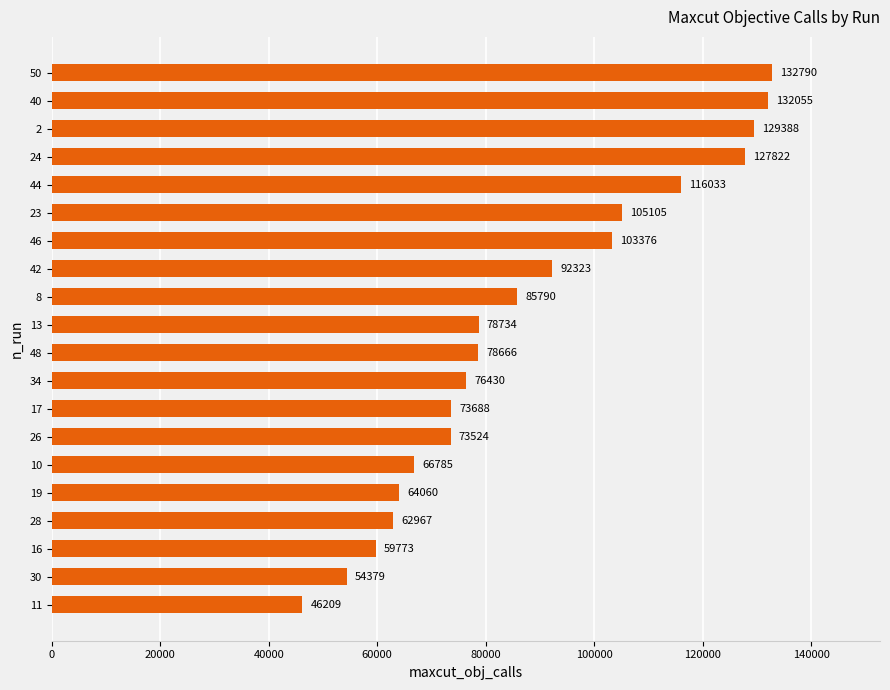

Reading top to bottom, extract all data points from this chart.

50=132790	40=132055	2=129388	24=127822	44=116033	23=105105	46=103376	42=92323	8=85790	13=78734	48=78666	34=76430	17=73688	26=73524	10=66785	19=64060	28=62967	16=59773	30=54379	11=46209